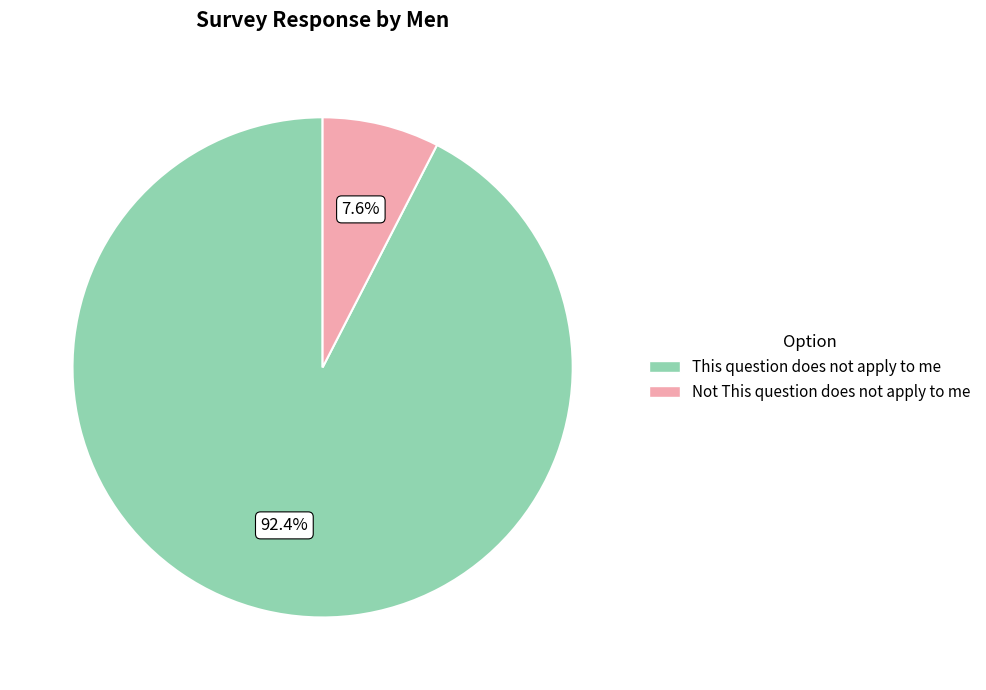

Which category has the biggest portion of the pie?

This question does not apply to me